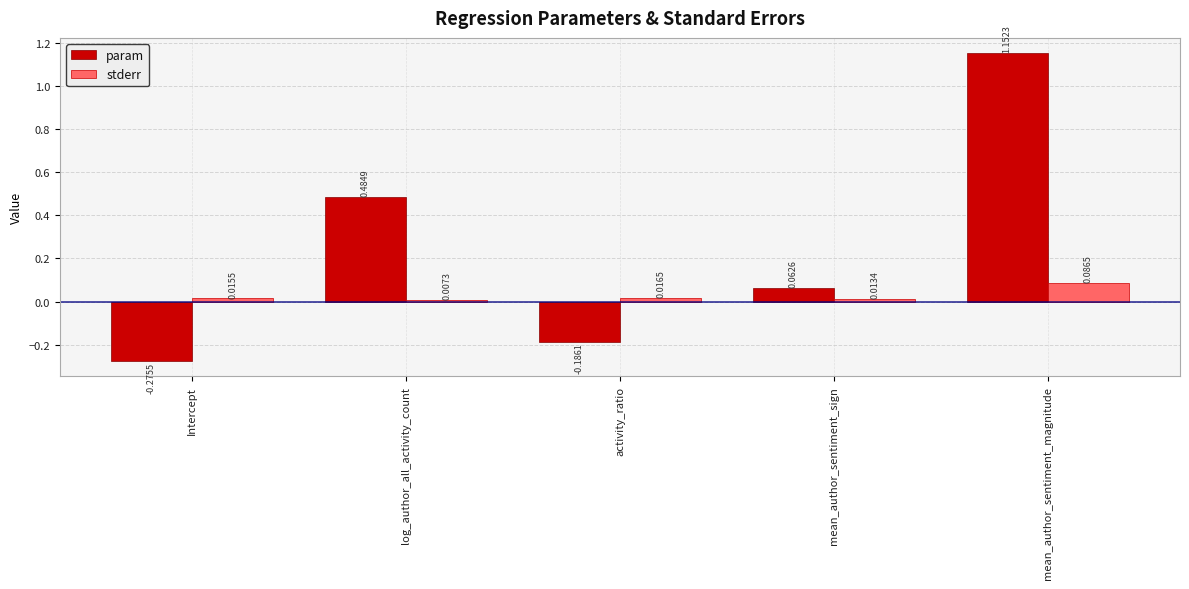

Which label corresponds to the largest value in the chart?

mean_author_sentiment_magnitude